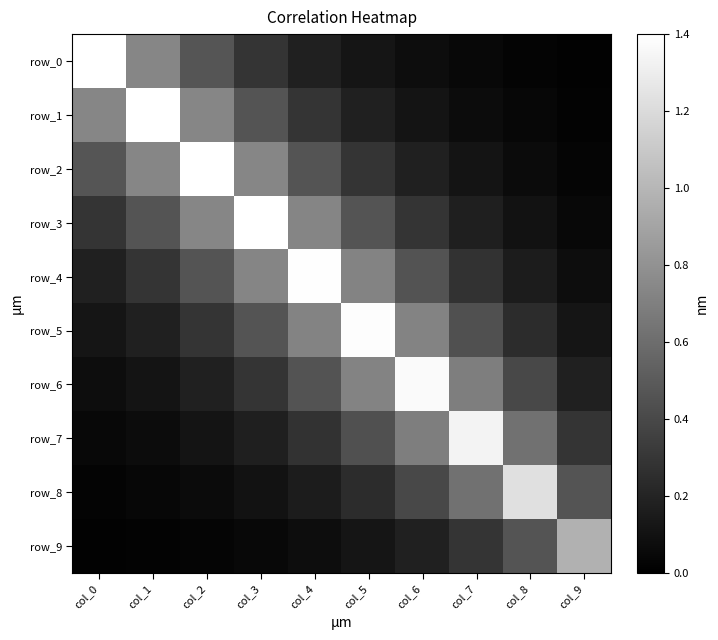

What value does the row_7 series have at col_1?

0.1